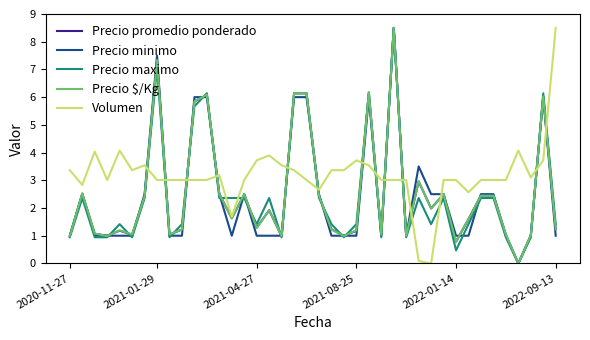

What is the highest value of the Precio promedio ponderado series?

8.5